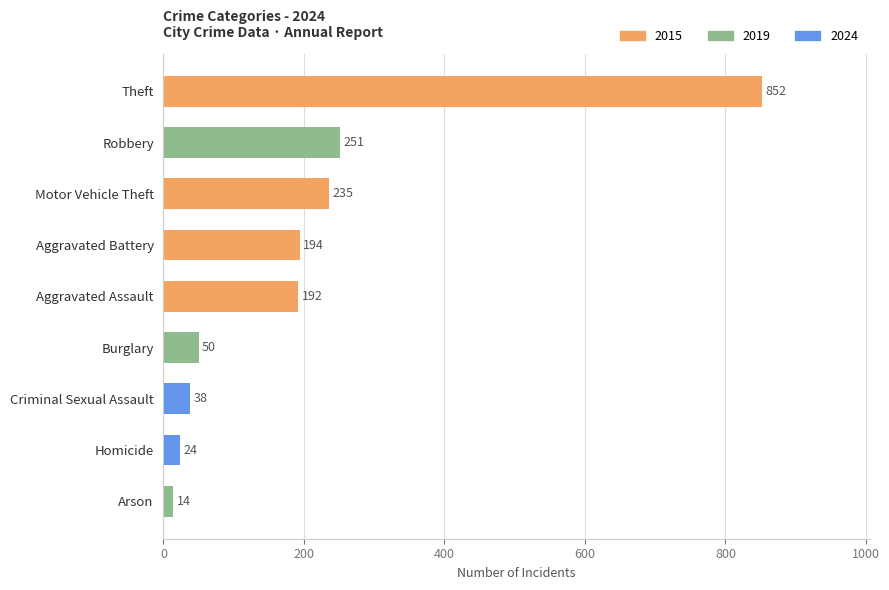

The chart shows a value of 24 at Homicide. True or false?

True